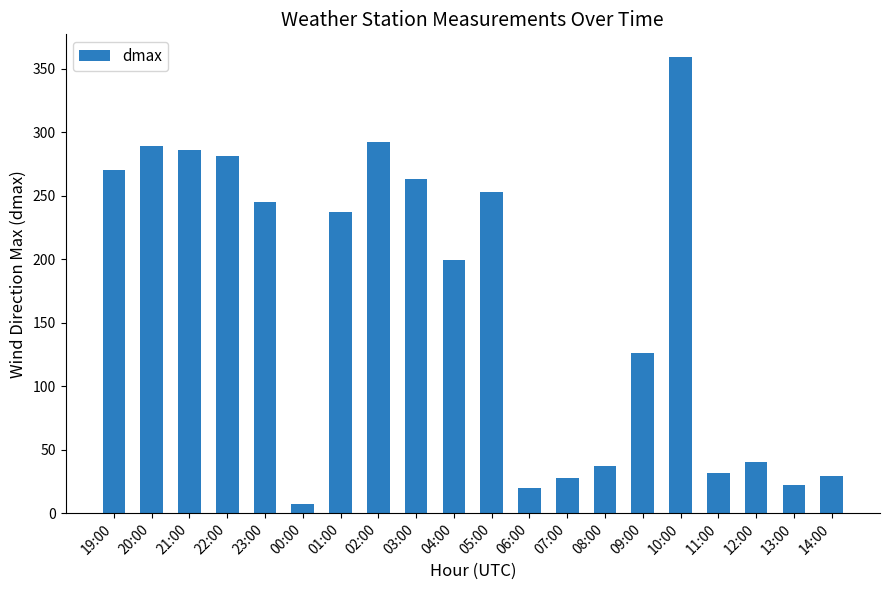

At which label is the value closest to 183?

04:00